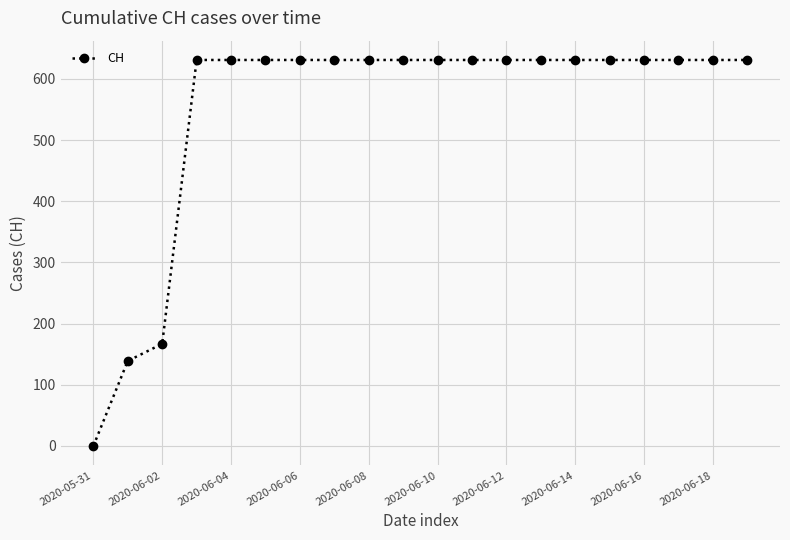

Does the chart have visible grid lines?

Yes